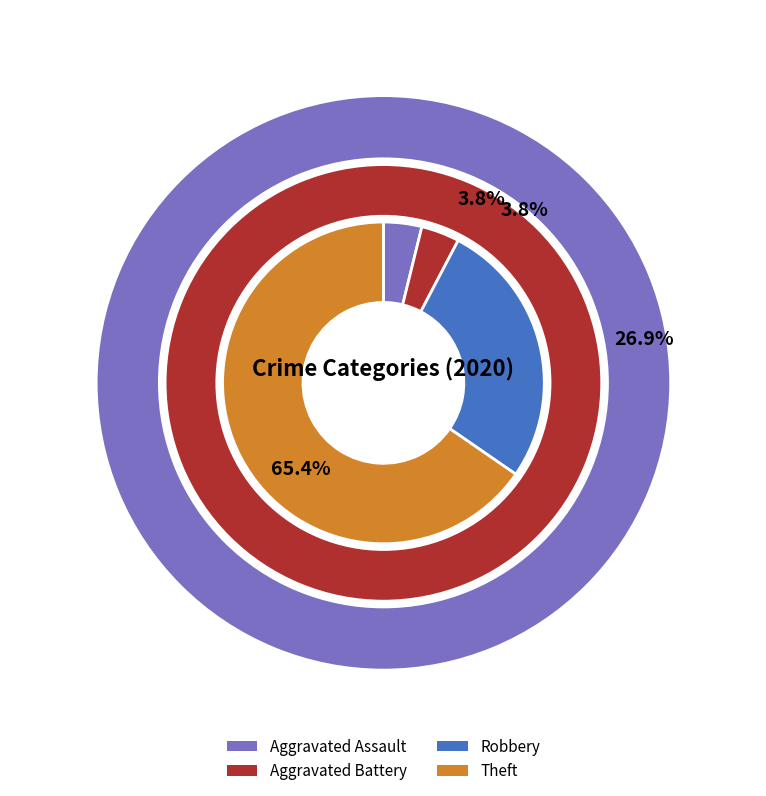

Which slice is the smallest?

Aggravated Assault